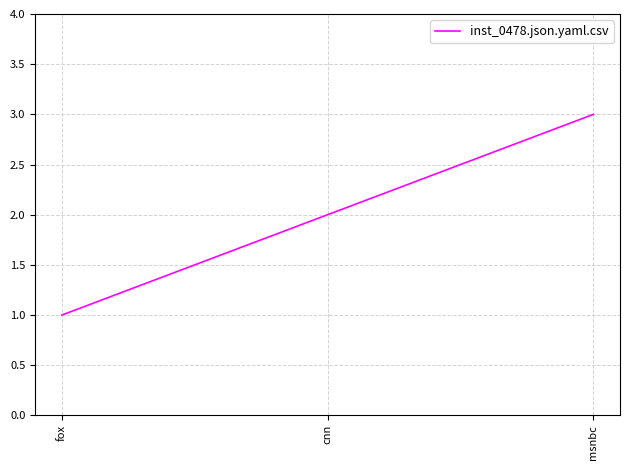

List the labels in order of value, largest first.

msnbc, cnn, fox